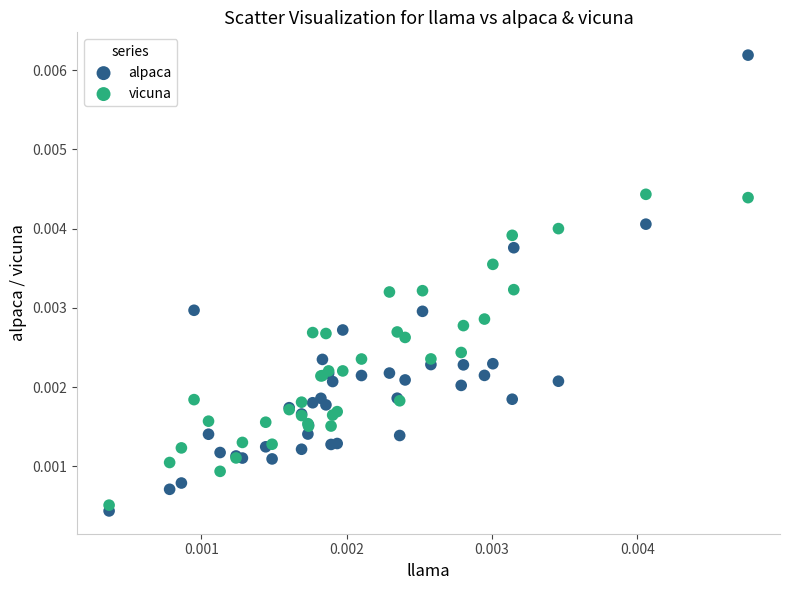

Which series has the largest Y range (max minus min)?

alpaca